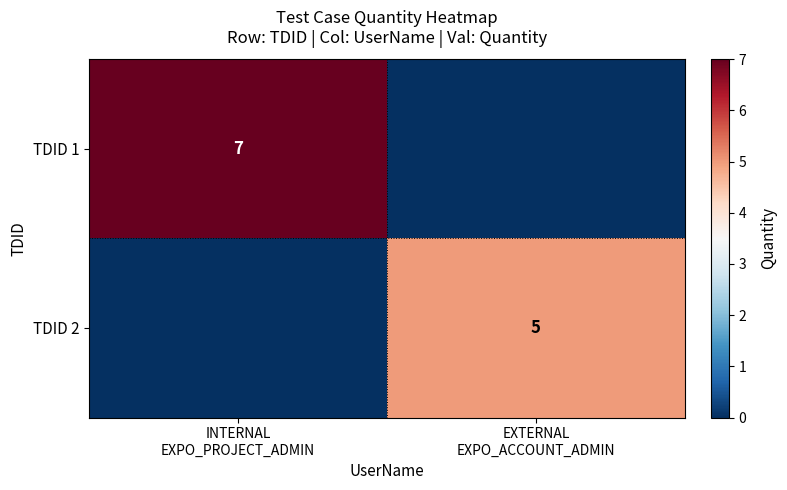

Is it true that TDID 1 equals 7 at INTERNAL EXPO_PROJECT_ADMIN?

True